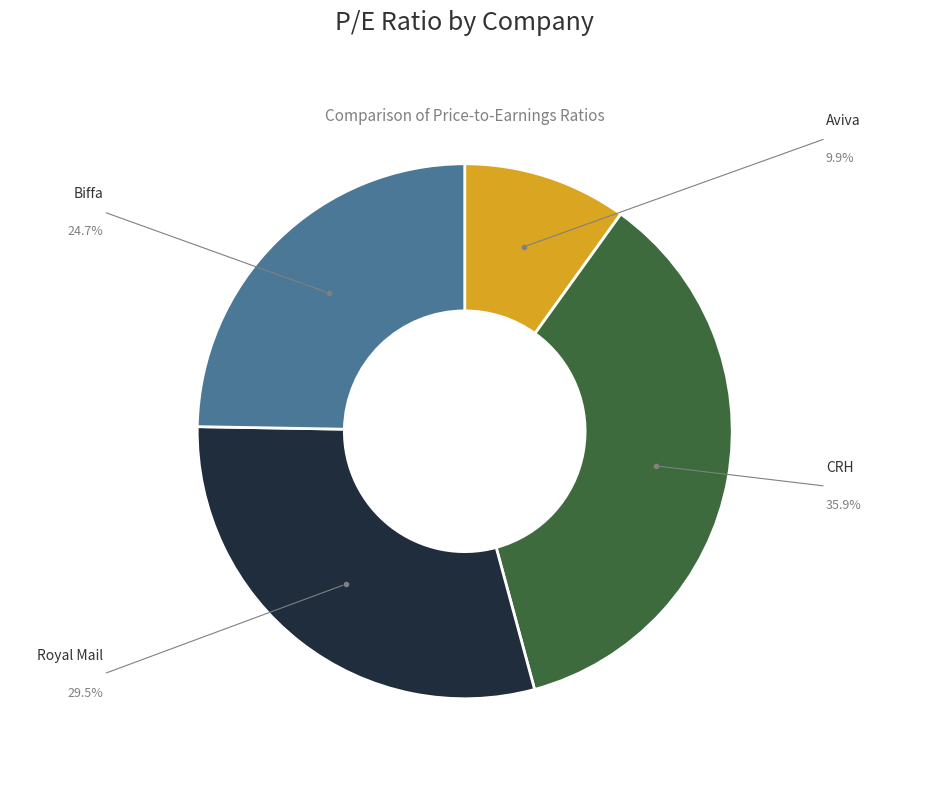

Is there a majority slice in this chart?

No